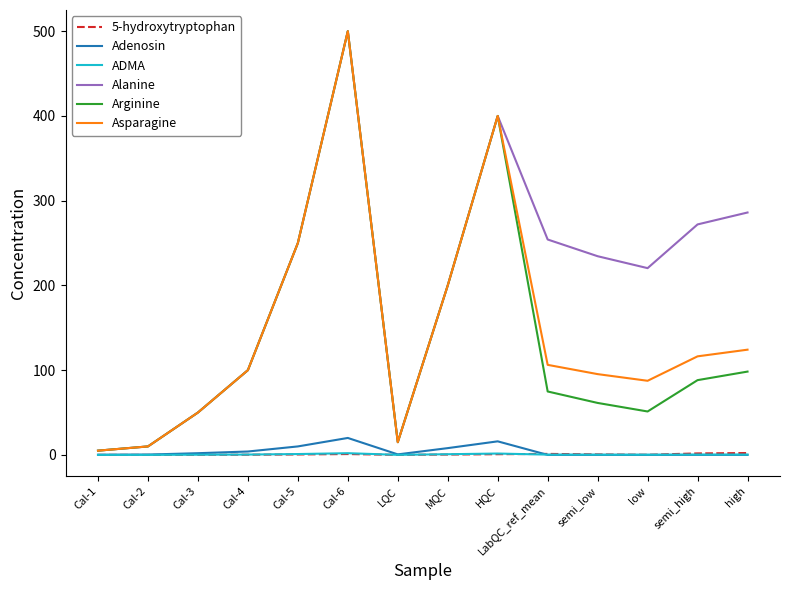

How many series are shown in this chart?

6